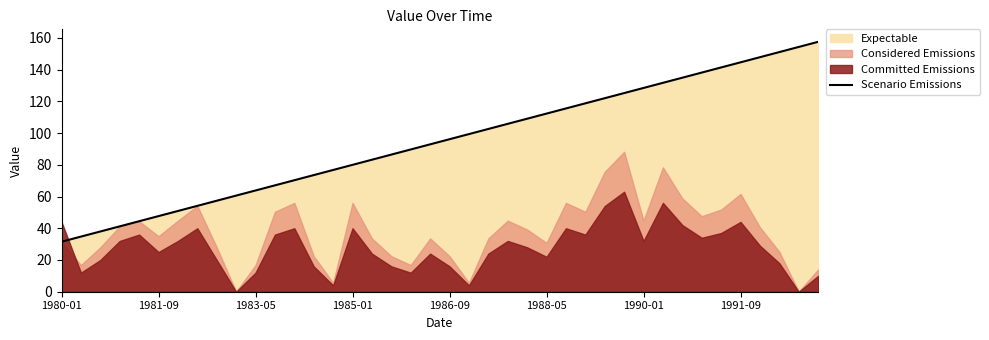

What is the sum of all values?

3780.0